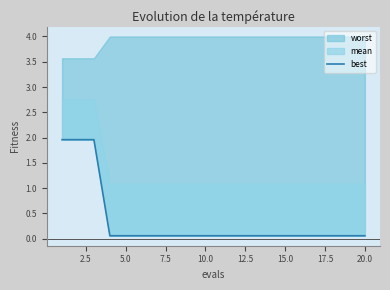

True or false: the data shows 1.1 at 0.0.

False